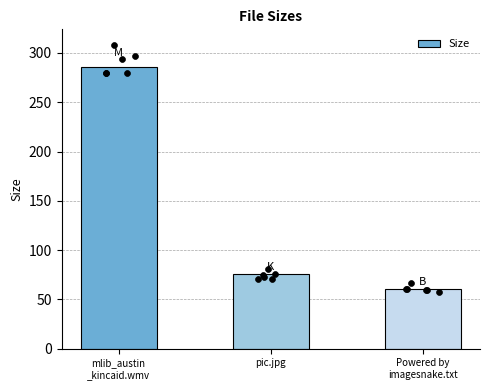

What is the ratio of the value at mlib_austin
_kincaid.wmv to the value at pic.jpg?

3.8